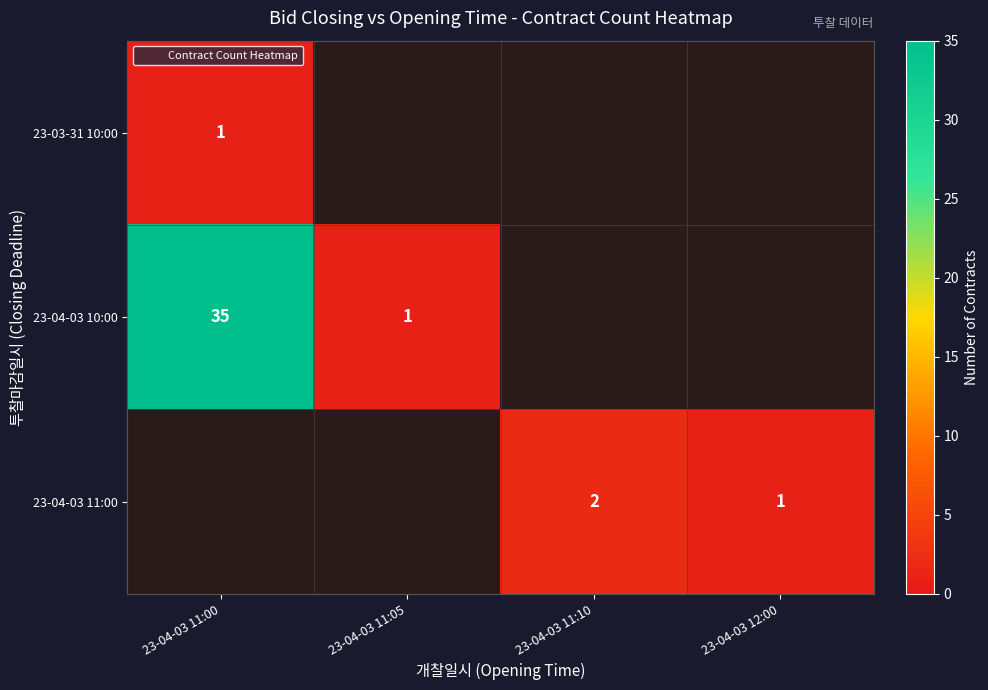

How many data points in 23-04-03 11:00 are less than 1?

2